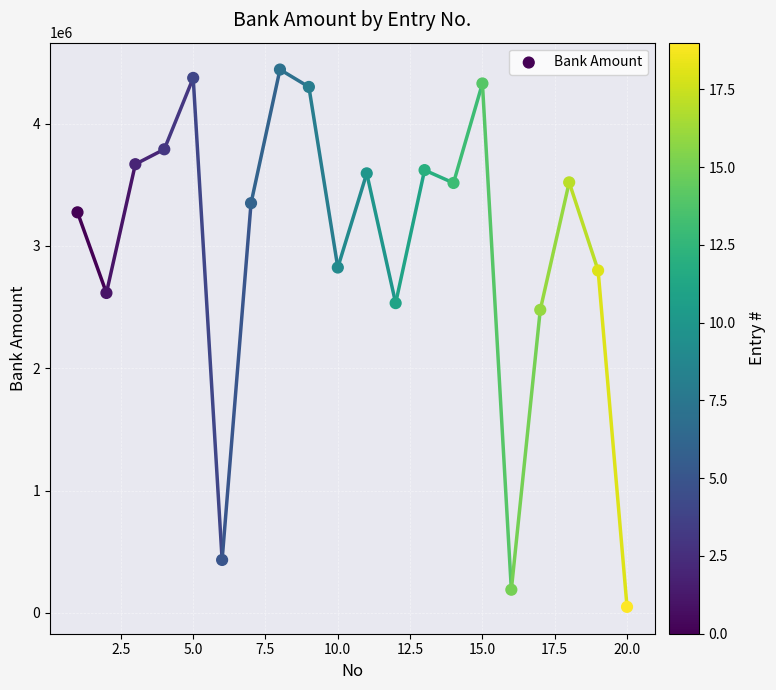

What Y value in the scatter plot is closest to 2246158?

2477580